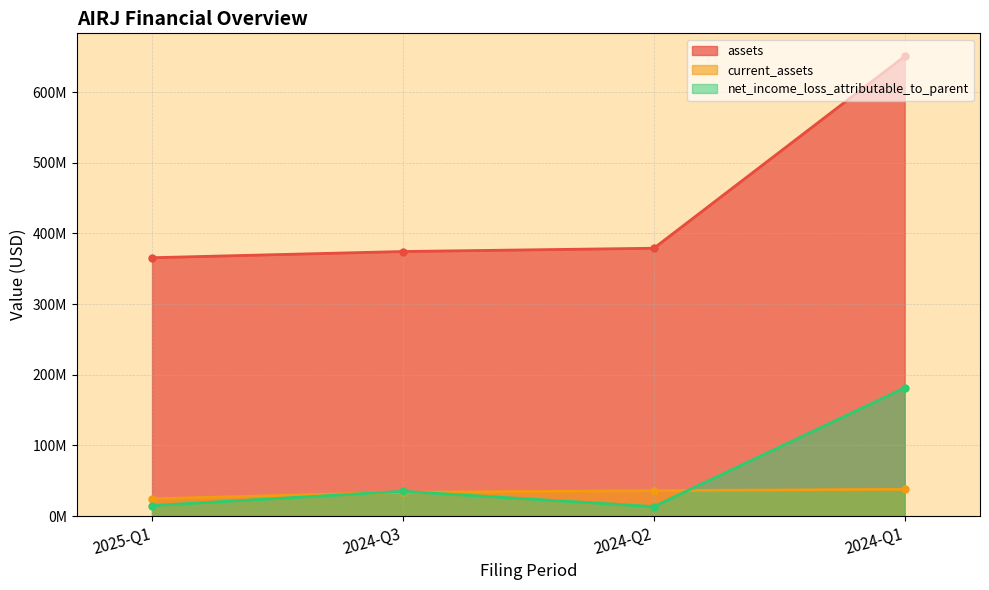

Which has a higher value, 2024-Q1 or 2024-Q2?

2024-Q1